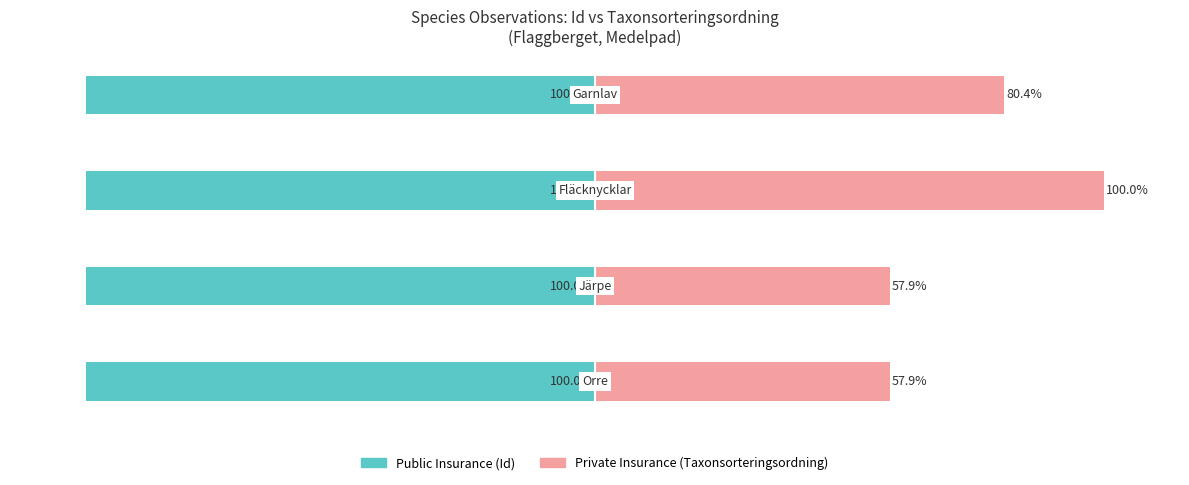

The value of Public Insurance at 0 is 0.5. True or false?

False